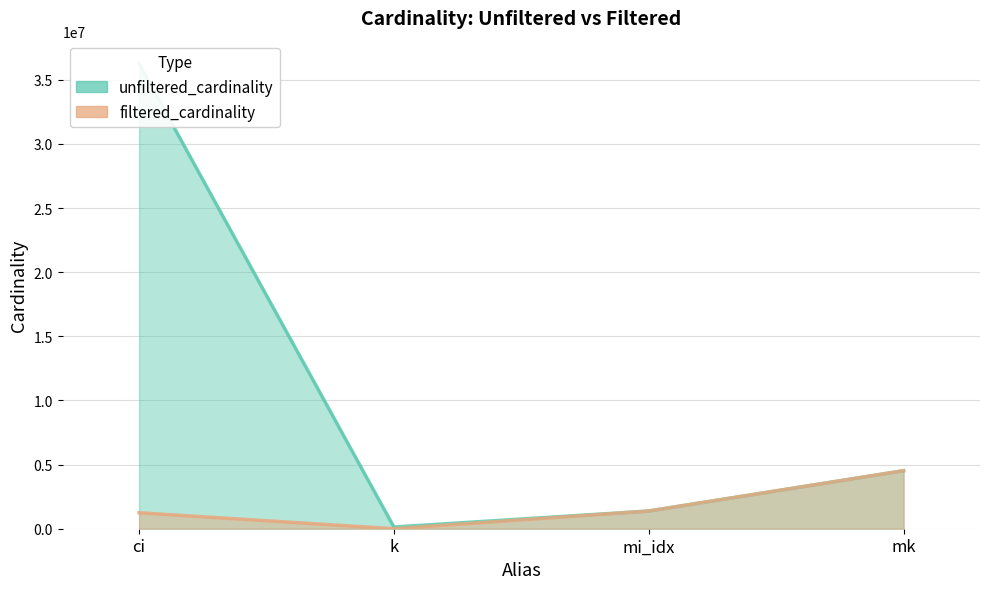

What is the label of the 3rd point from the right?

k